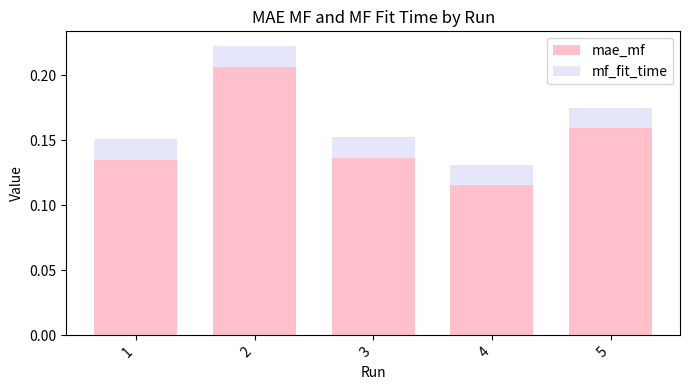

Where is mae_mf nearest to the value 0?

4